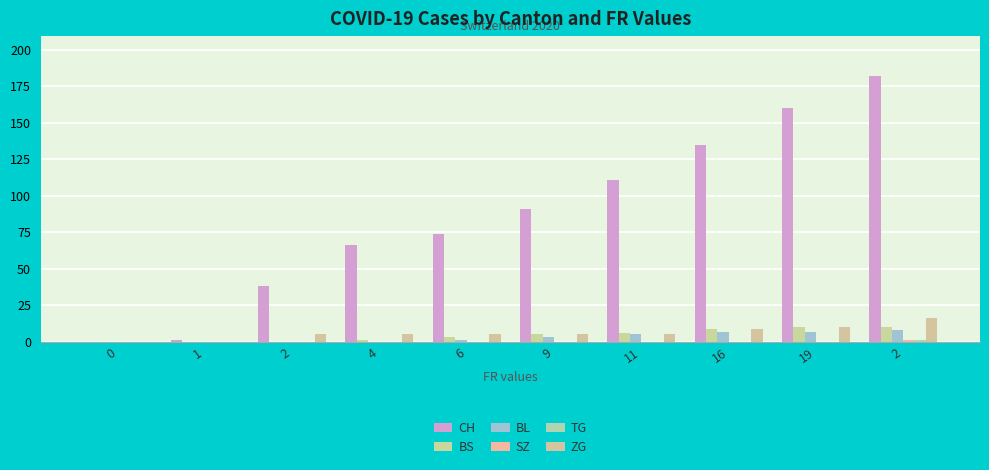

Where does the ZG series first go above 5?

16